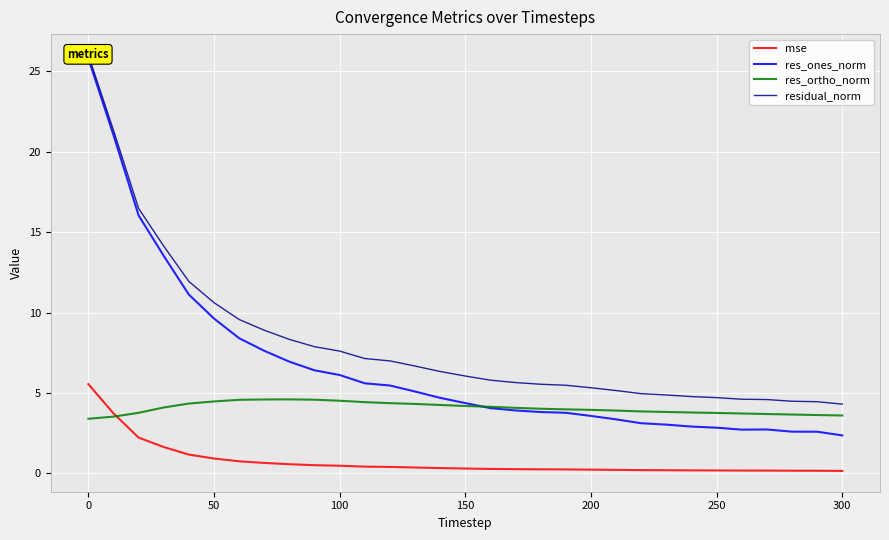

What is the highest value of the res_ortho_norm series?

4.6